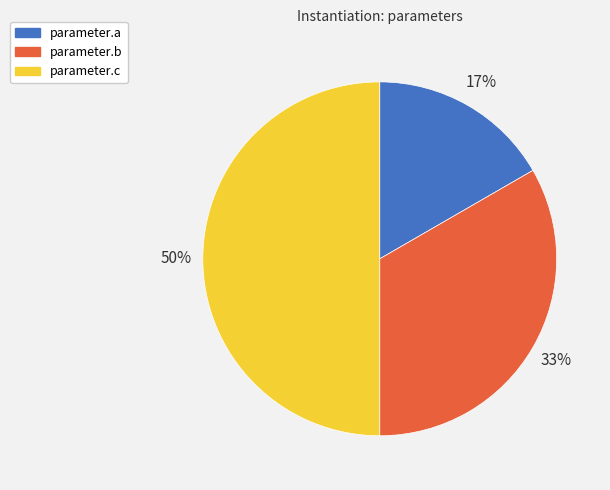

To the nearest percent, what is the average slice percentage?

33%